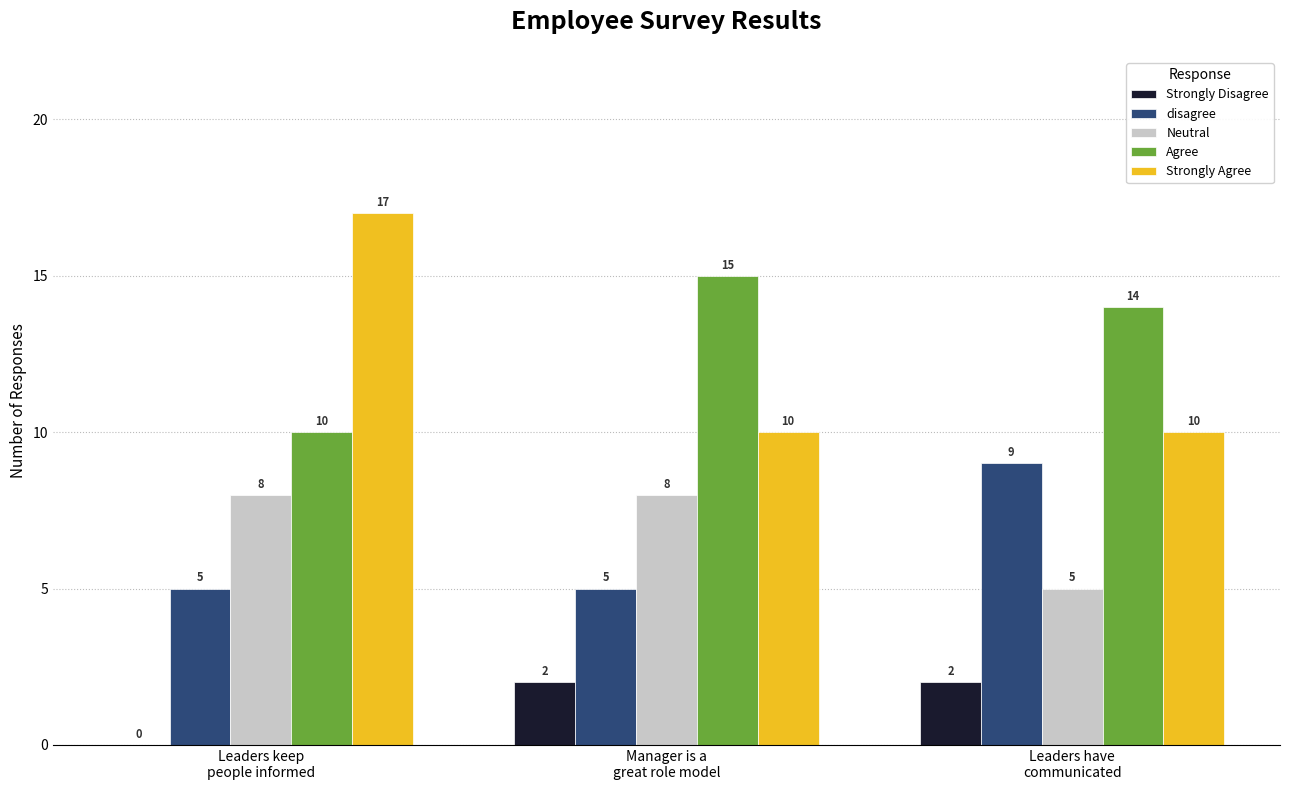

How many categories are shown in the chart?

3